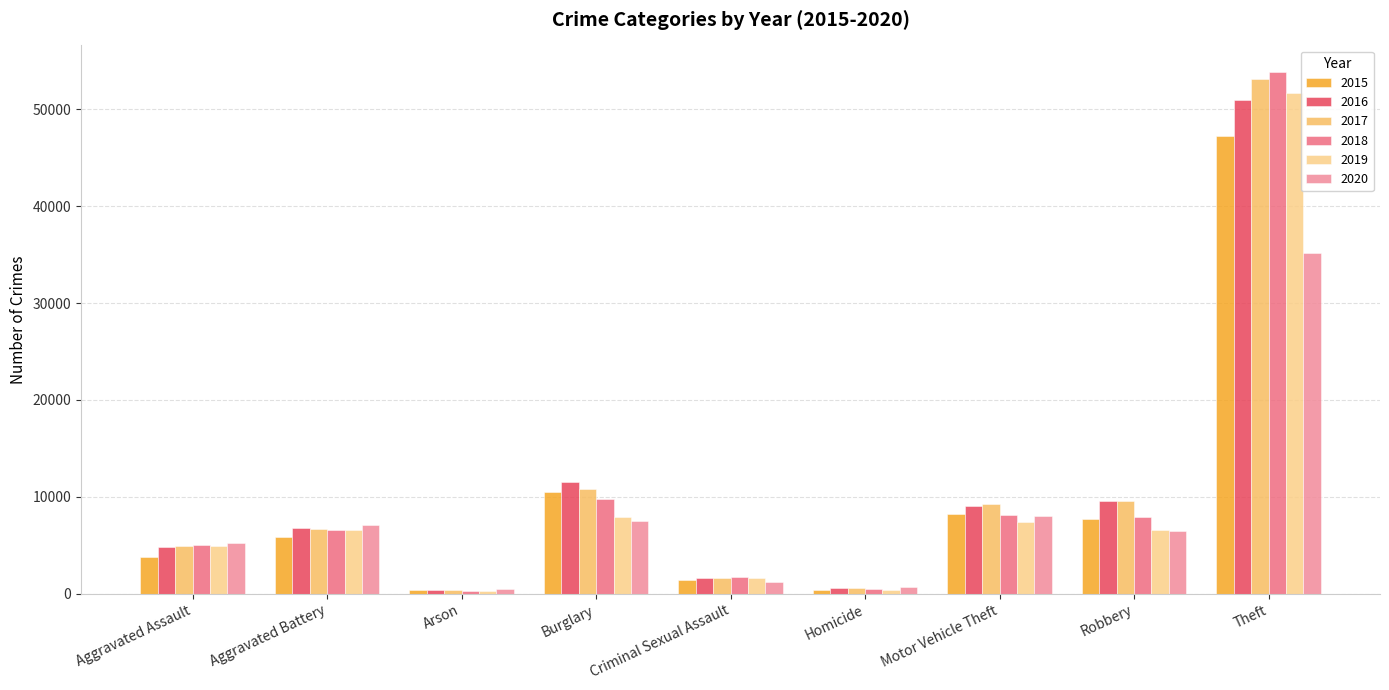

How many values in the 2017 series are below 6678?

4